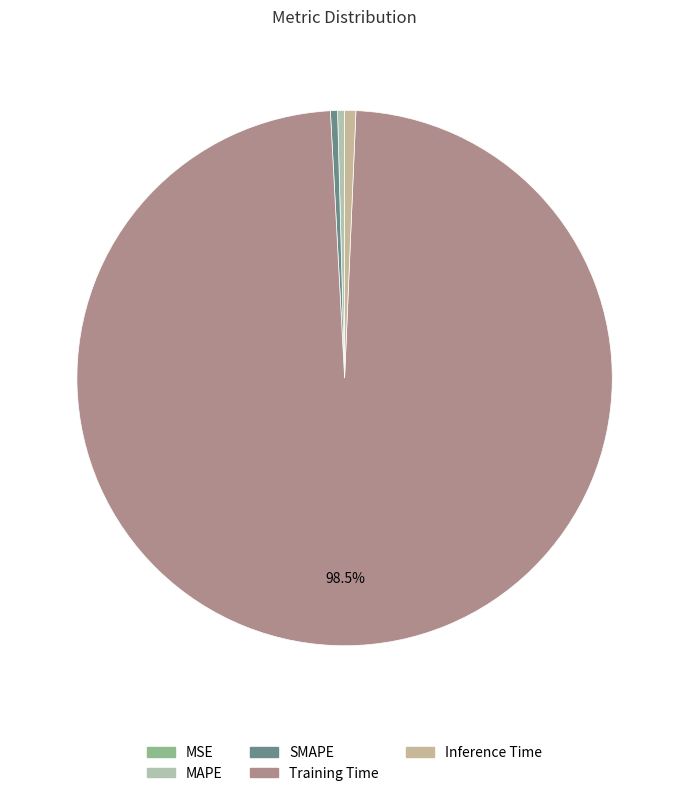

Count the number of slices in the pie.

5